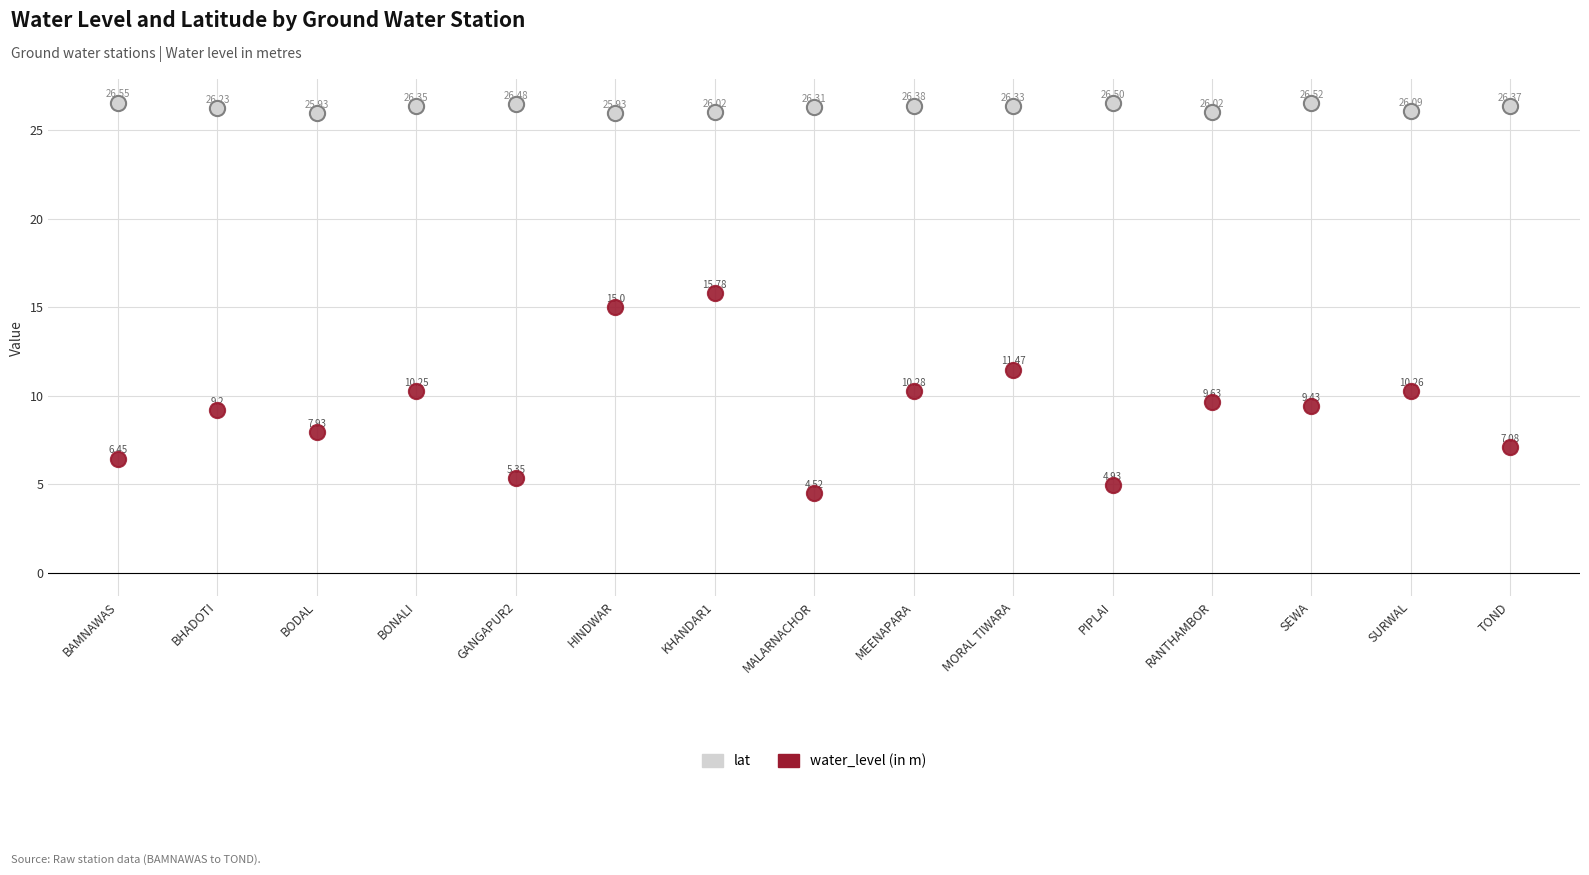

Which series contains the highest Y value?

lat